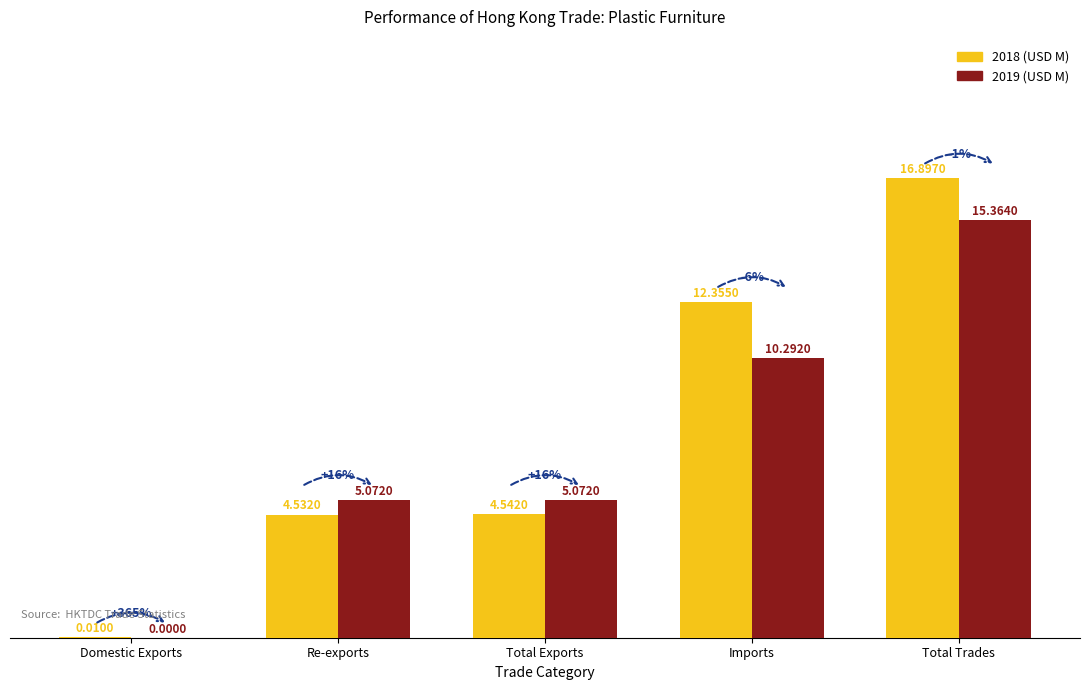

Where is 2018 (USD M) nearest to the value 8?

Total Exports